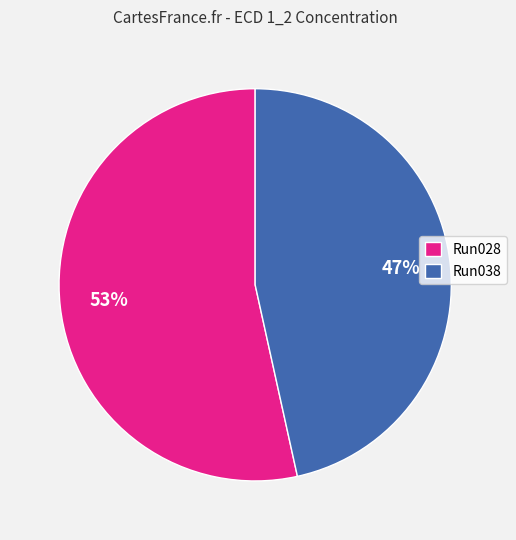

True or false: Run028 accounts for 63% of the total.

False